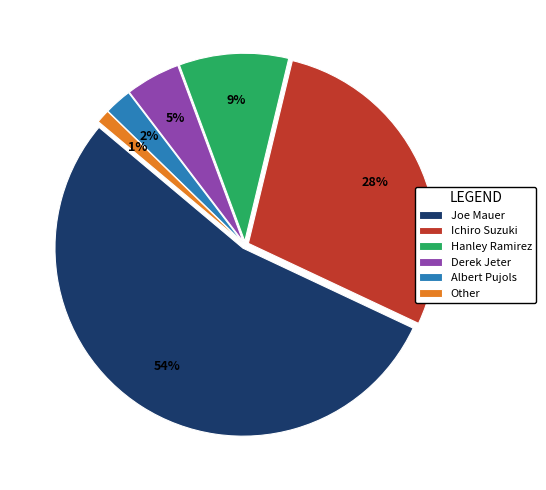

To the nearest percent, what percentage of the pie is Hanley Ramirez?

9%